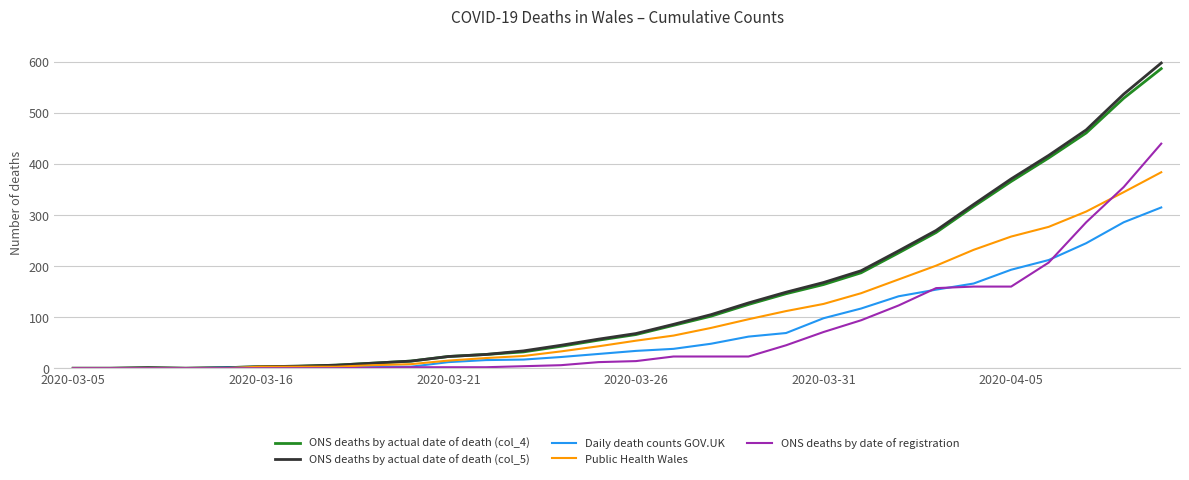

Which series has the largest range (max minus min)?

ONS deaths by actual date of death (col_5)